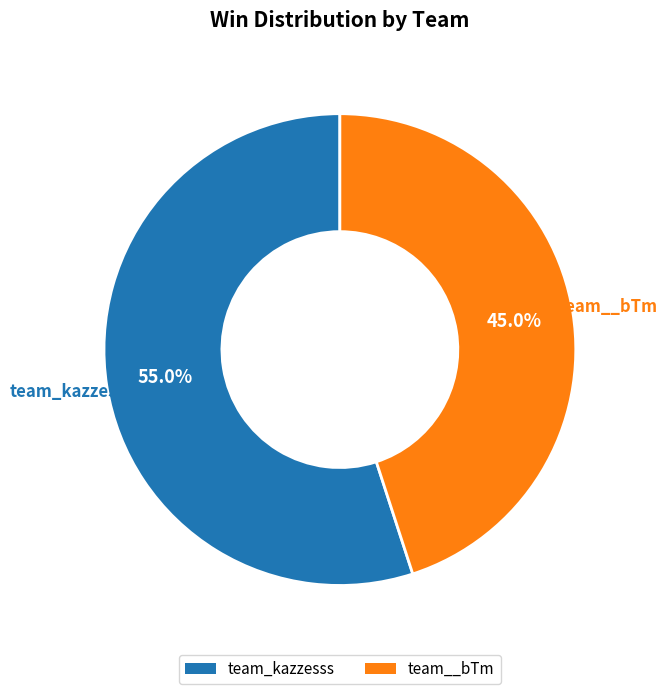

What is the largest slice in the pie chart?

team_kazzesss